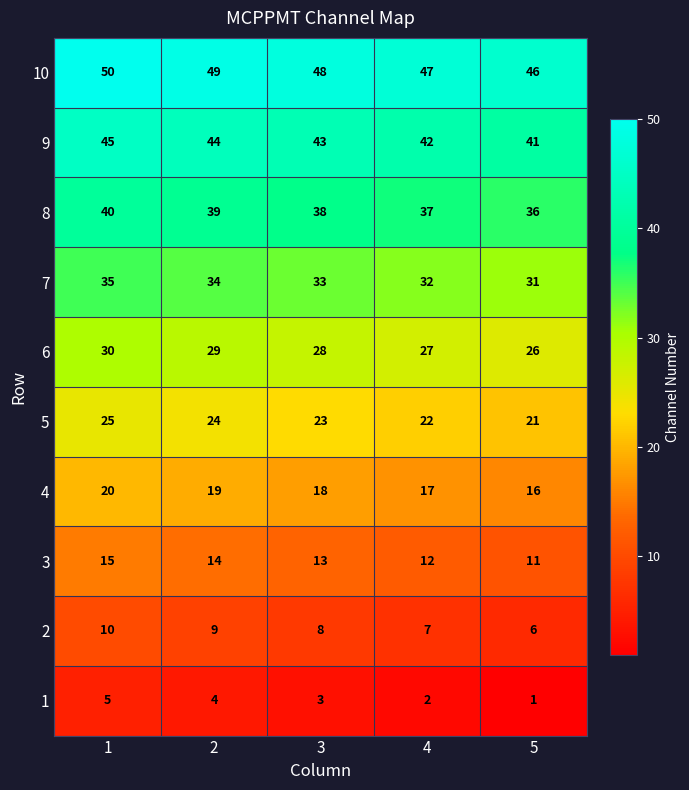

What is the difference between the highest and lowest values at 1?

45